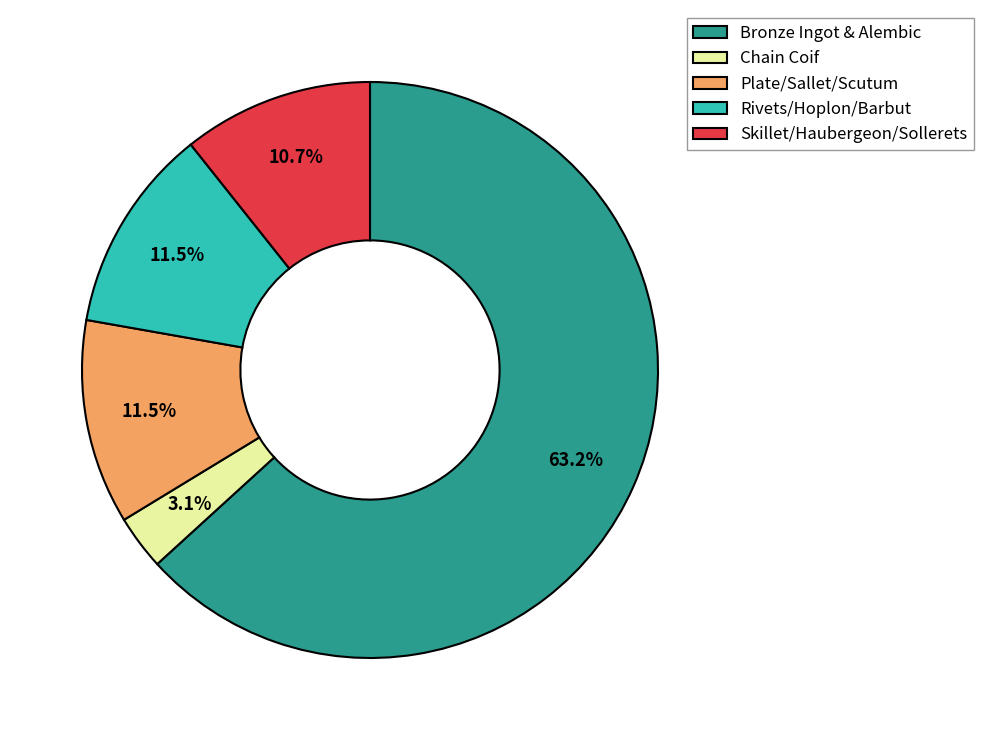

How many segments does this pie chart have?

5